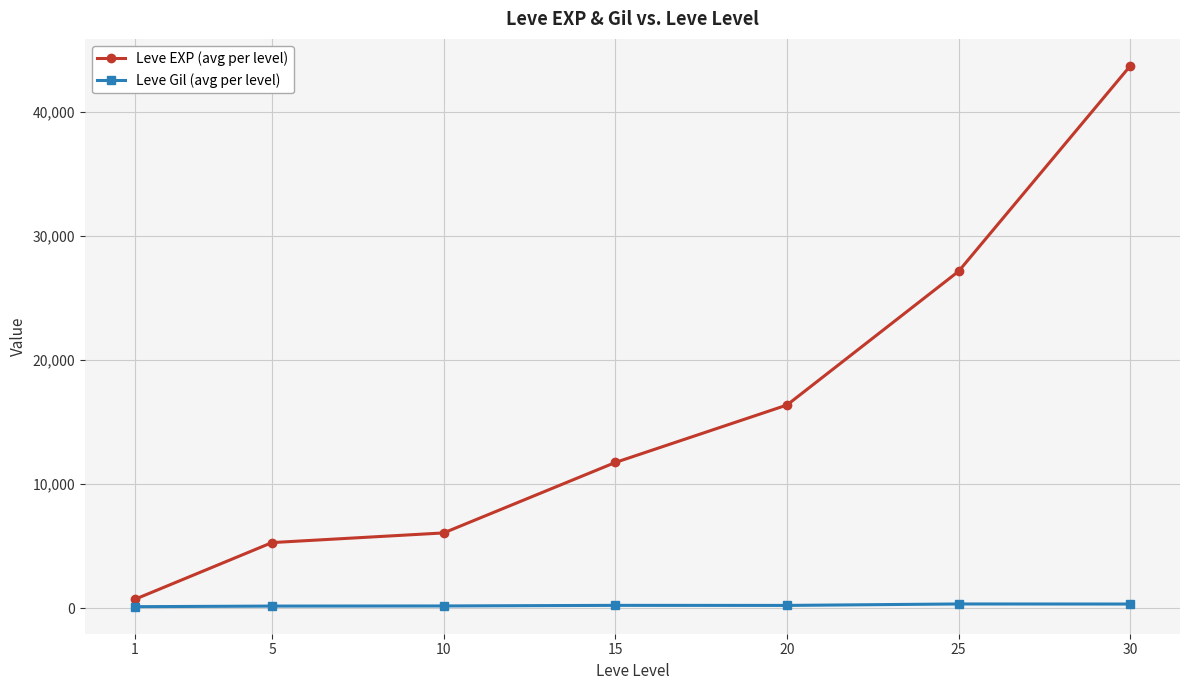

The value of Leve EXP (avg per level) at 5 is 5282.5. True or false?

True